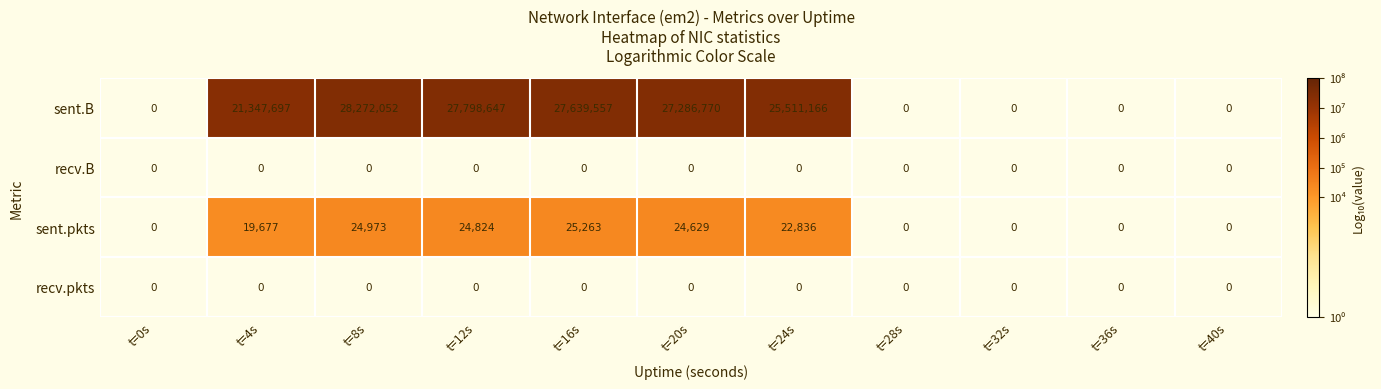

Is it true that sent.B equals 42712176 at t=16s?

False